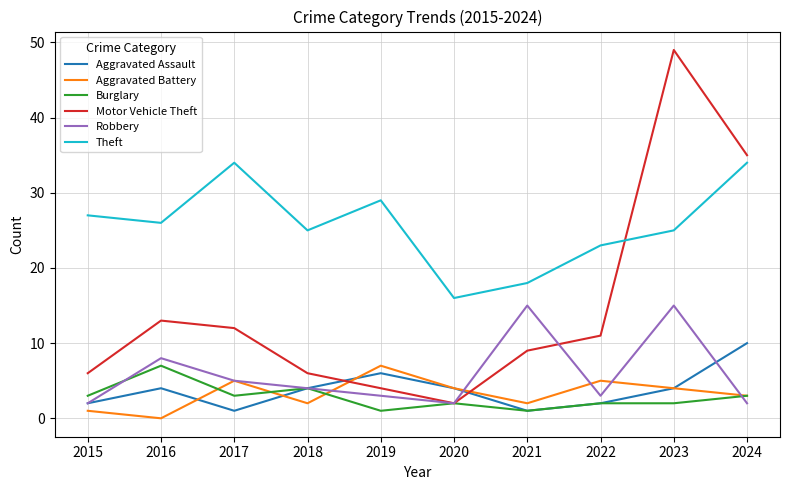

Reading left to right, extract all data points from this chart.

Aggravated Assault: 2	4	1	4	6	4	1	2	4	10
Aggravated Battery: 1	0	5	2	7	4	2	5	4	3
Burglary: 3	7	3	4	1	2	1	2	2	3
Motor Vehicle Theft: 6	13	12	6	4	2	9	11	49	35
Robbery: 2	8	5	4	3	2	15	3	15	2
Theft: 27	26	34	25	29	16	18	23	25	34